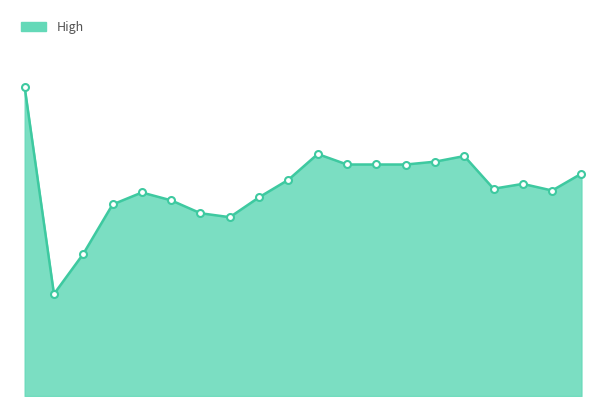

What is the value of the 20th point from the left?

0.2